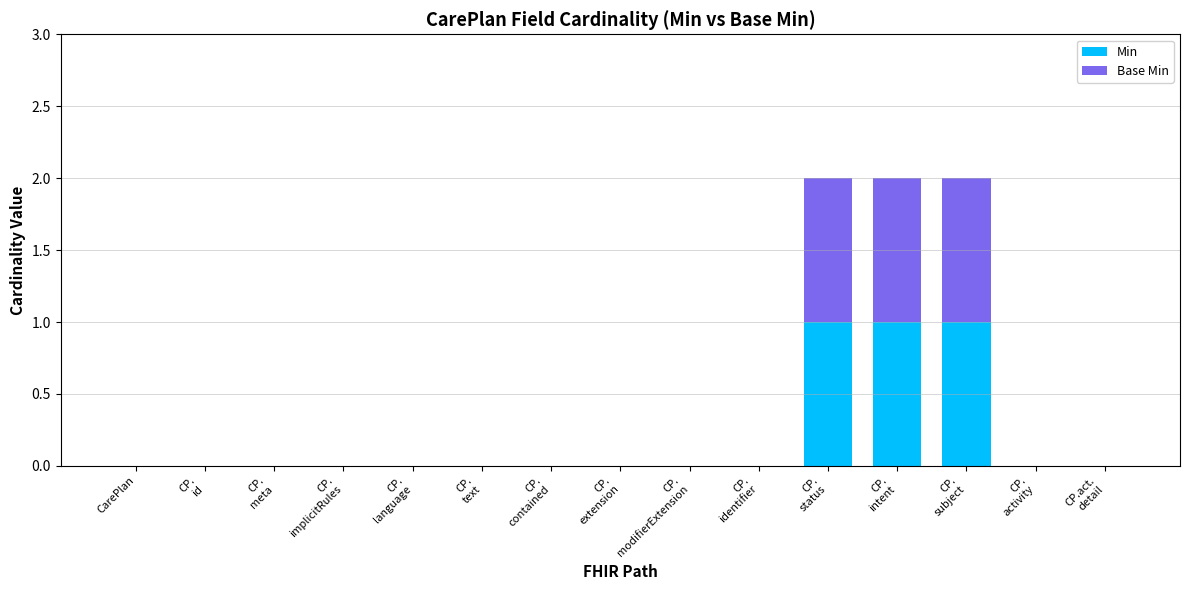

How many distinct data groups are displayed?

2